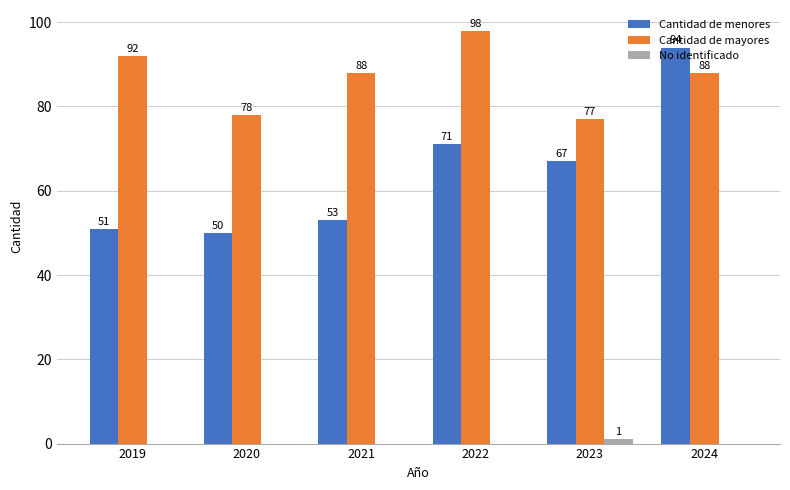

The Cantidad de menores series shows 122 at 2022. True or false?

False